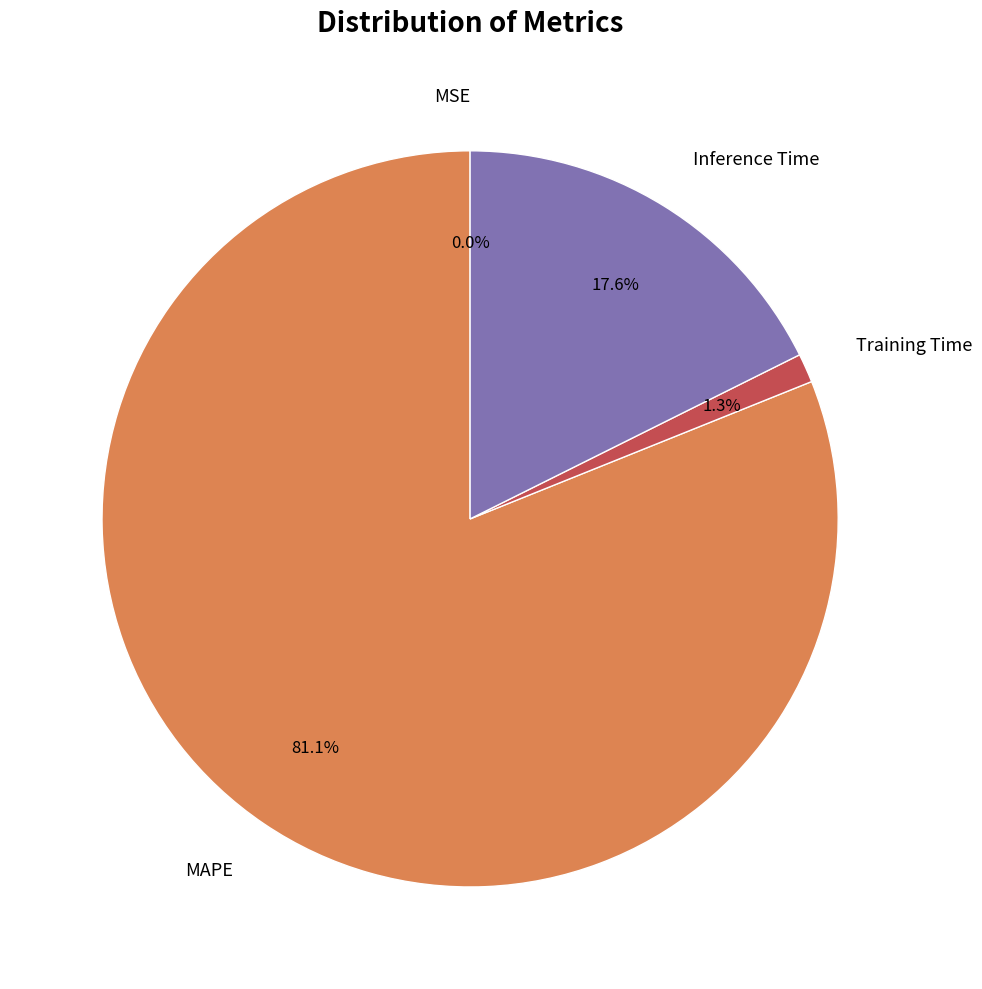

Does any single category account for the majority?

Yes